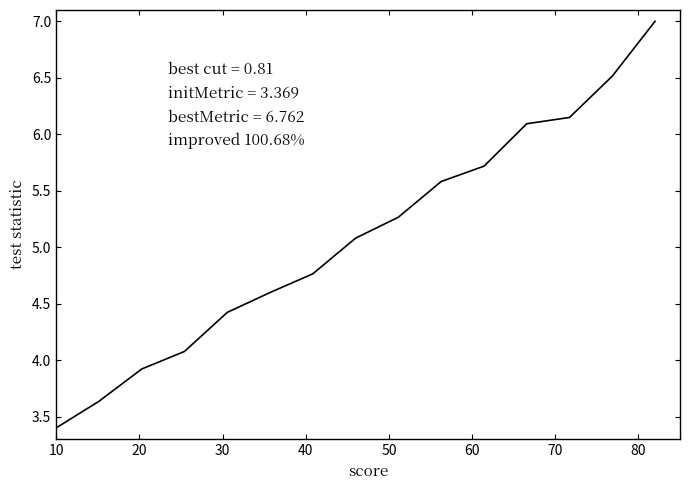

What is the maximum value shown in the chart?

7.0